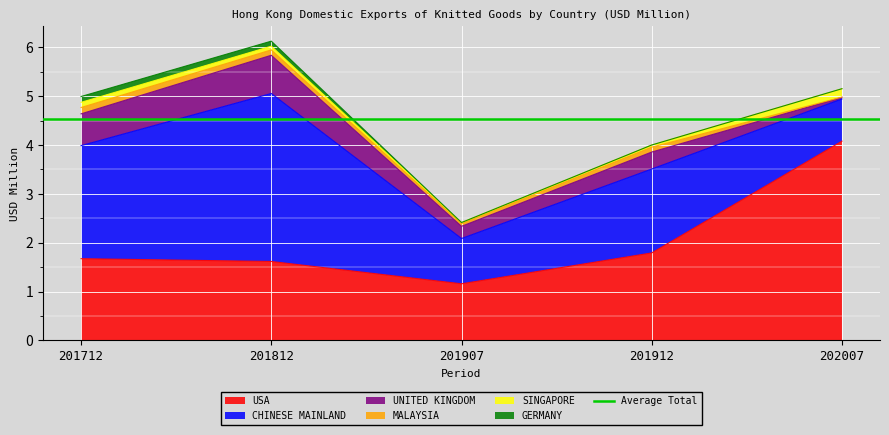

Which series changed the most between 201912 and 202007?

USA